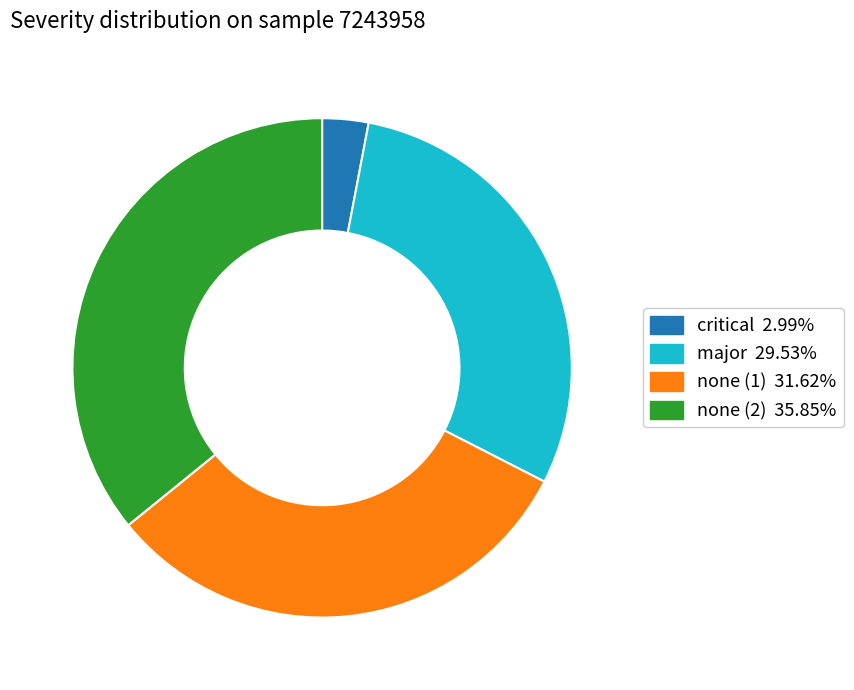

Is there any slice that represents more than half of the pie?

No